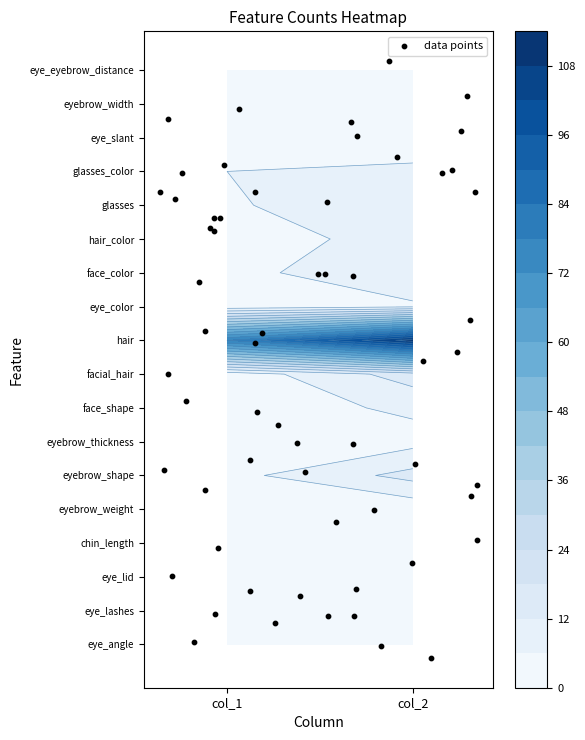

What is the maximum value for eyebrow_shape?

14